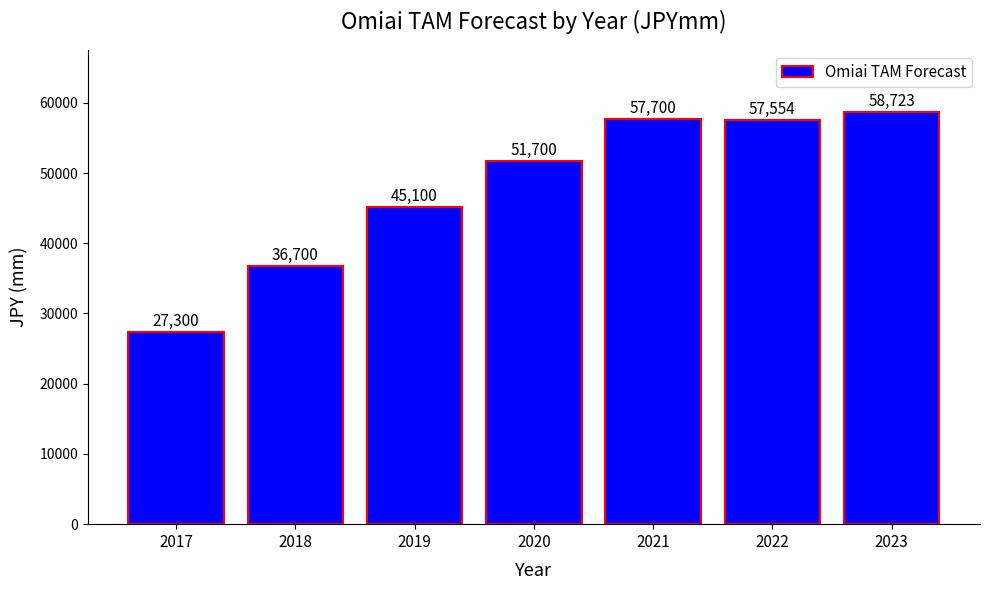

What is the smallest value displayed?

27300